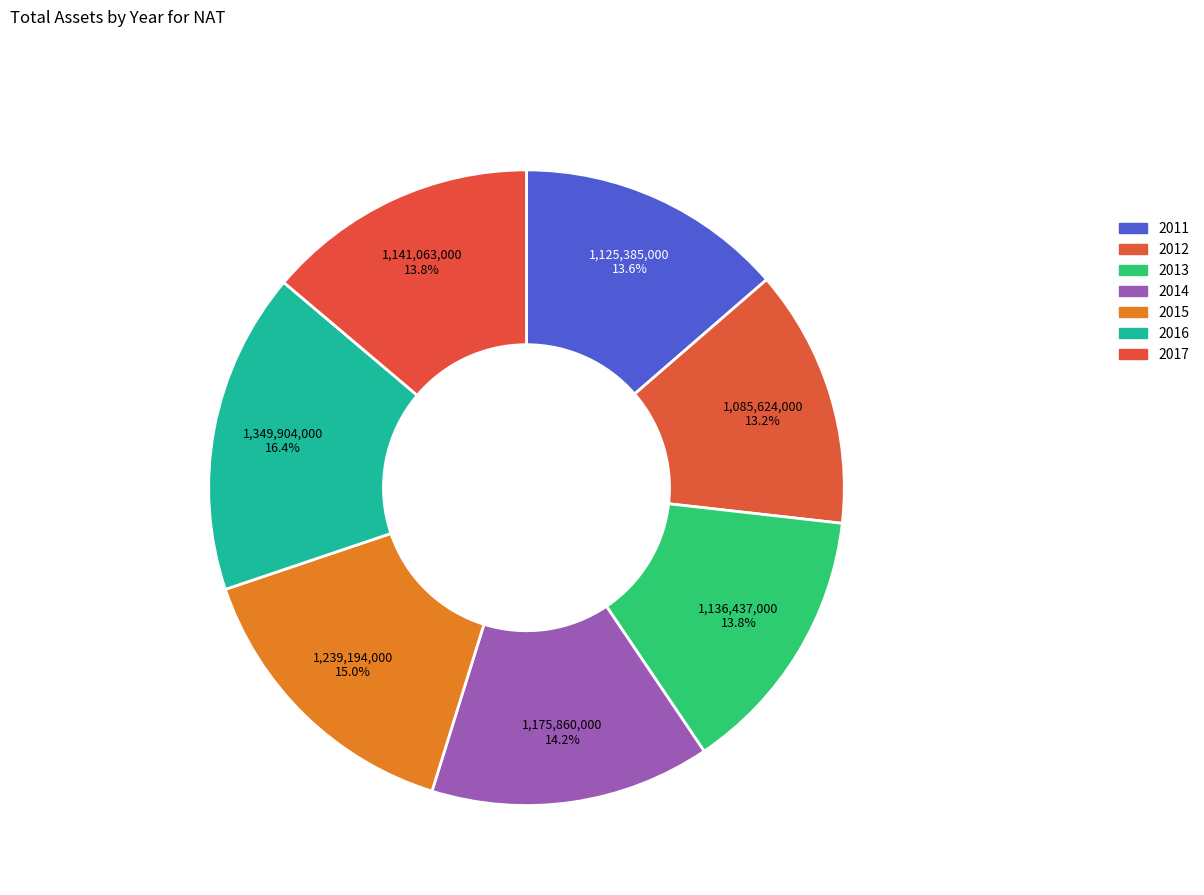

What percentage is NOT represented by 2014?

85.8%